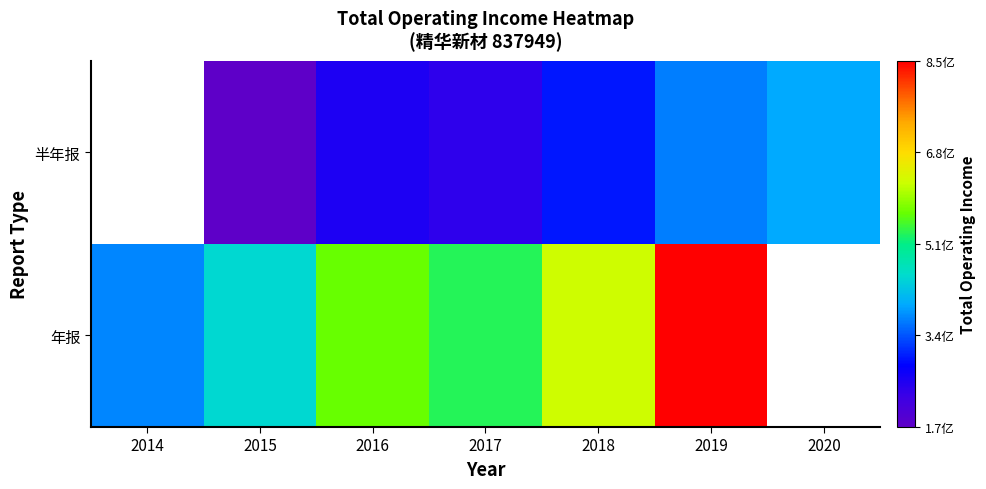

The value of 年报 at 2016 is 57107087.3. True or false?

True